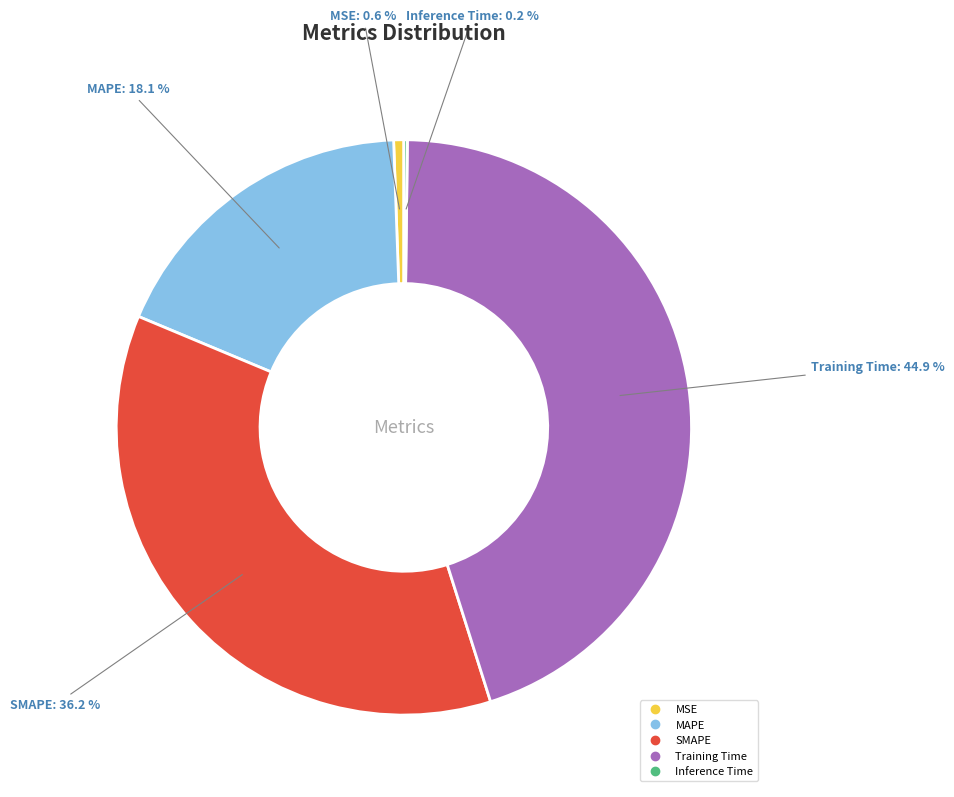

Which category has the biggest portion of the pie?

Training Time